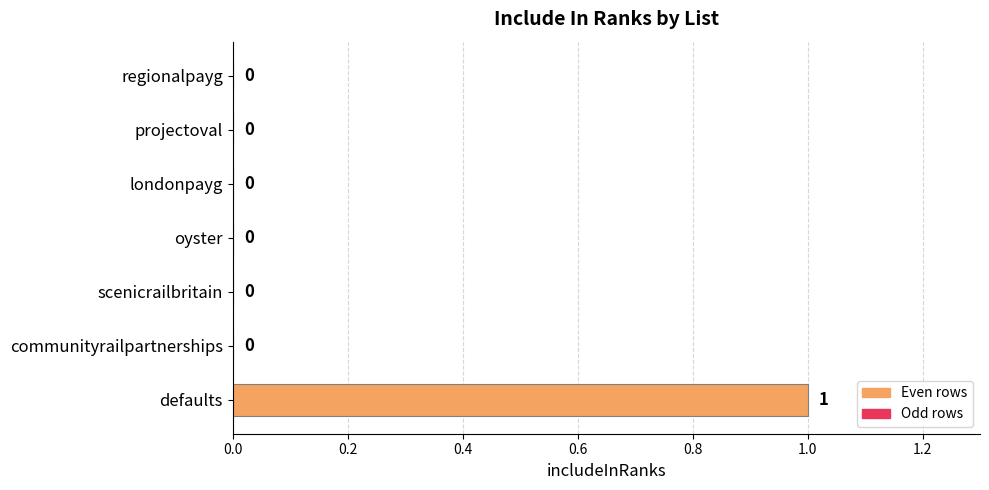

How many positive values are there?

1